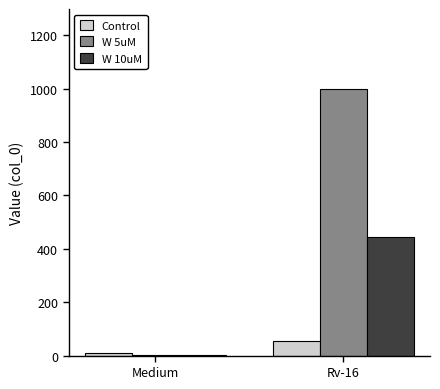

What is the sum of all W 5uM values?

1001